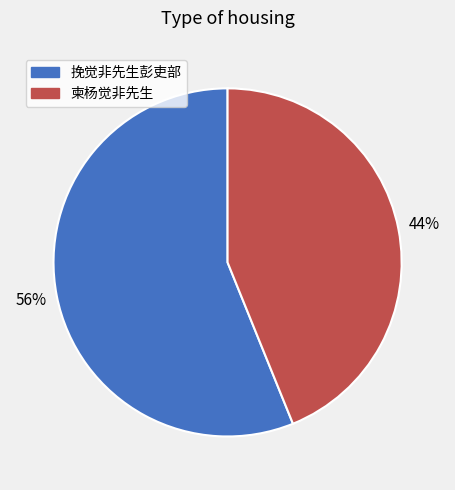

Is the sum of 挽觉非先生彭吏部 and 柬杨觉非先生 greater than half?

Yes